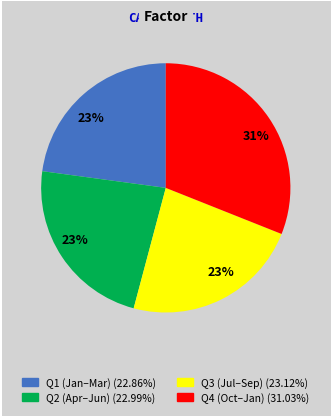

Is there any slice that represents more than half of the pie?

No